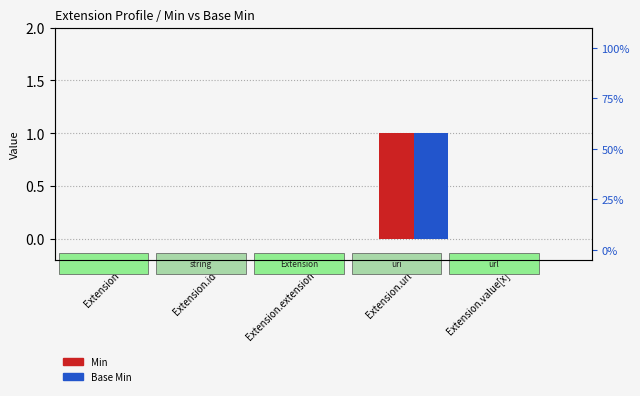

Does the chart contain any negative values?

No